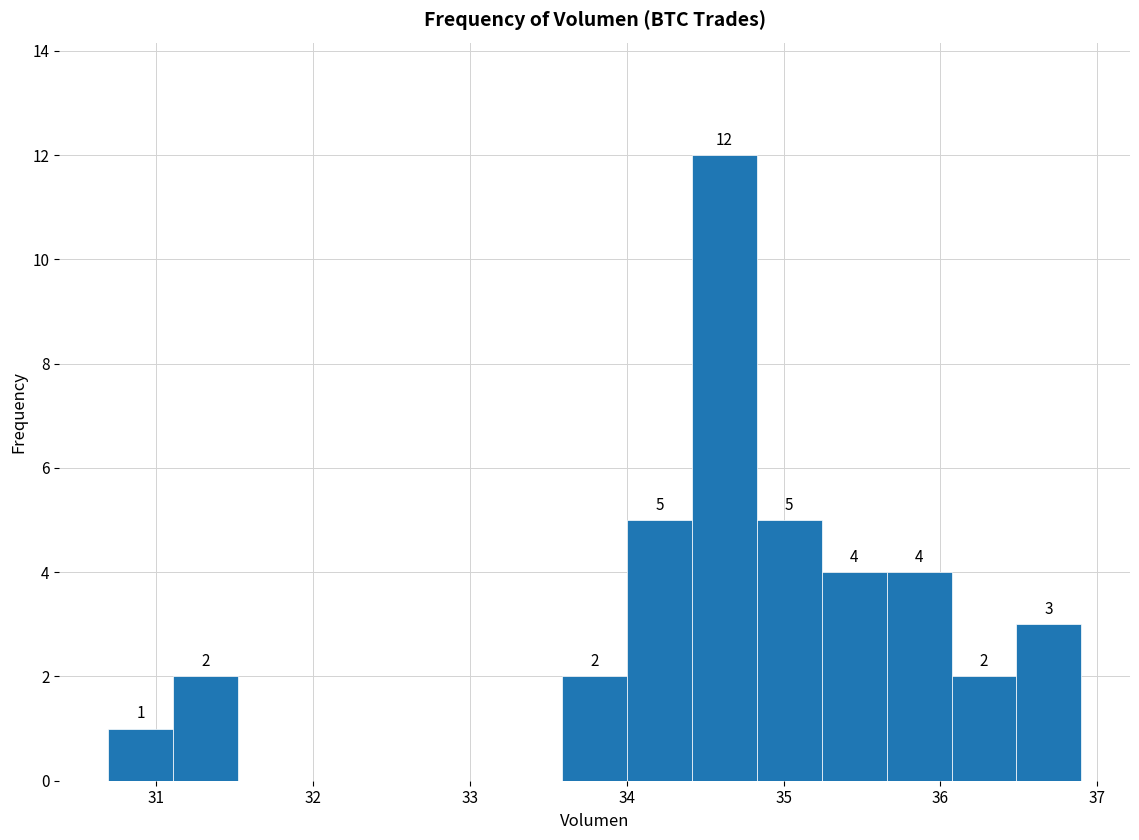

Which range on the x-axis has the tallest bar?

34.4 to 34.8